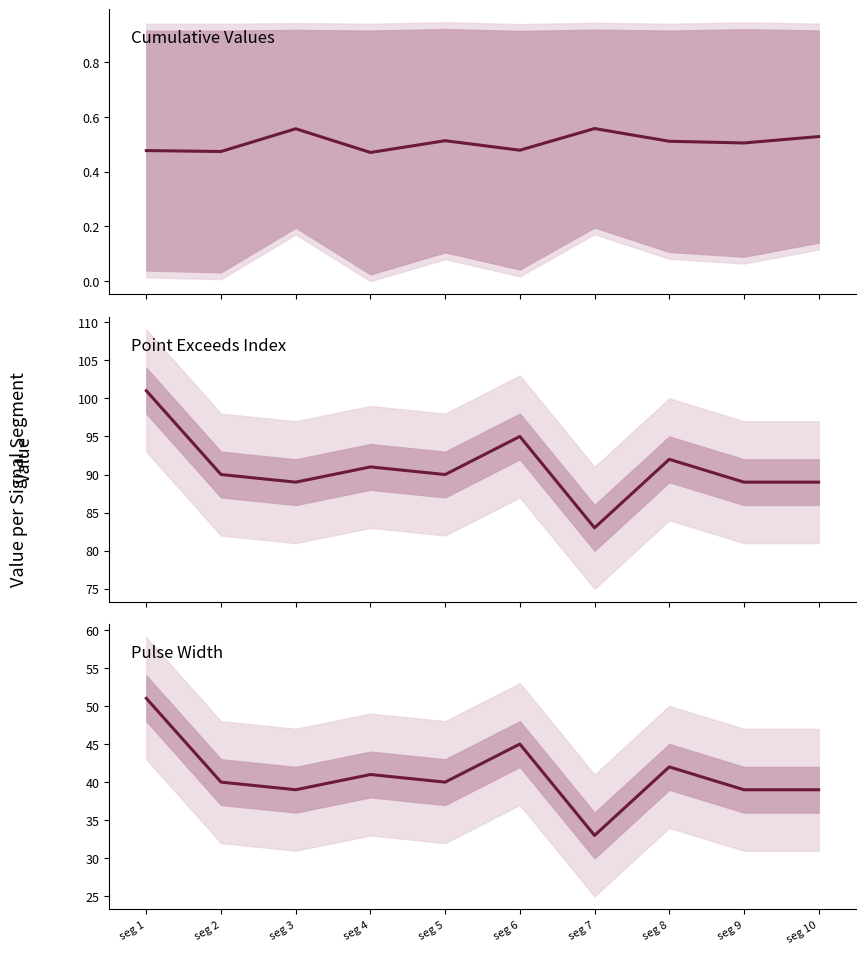

True or false: Point_Exceeds_Index and Point_Exceeds_Cumulative_Value intersect in this chart.

False